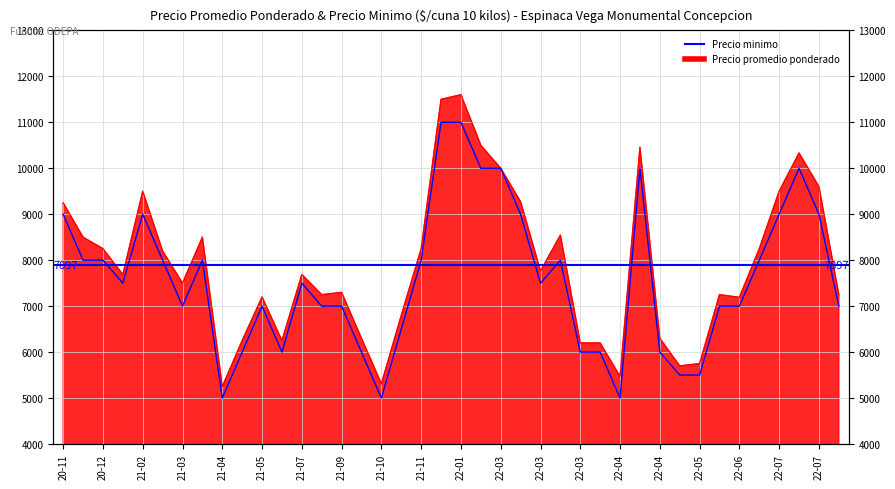

In Precio promedio ponderado, how many points are higher than both neighbors (excluding endpoints)?

10